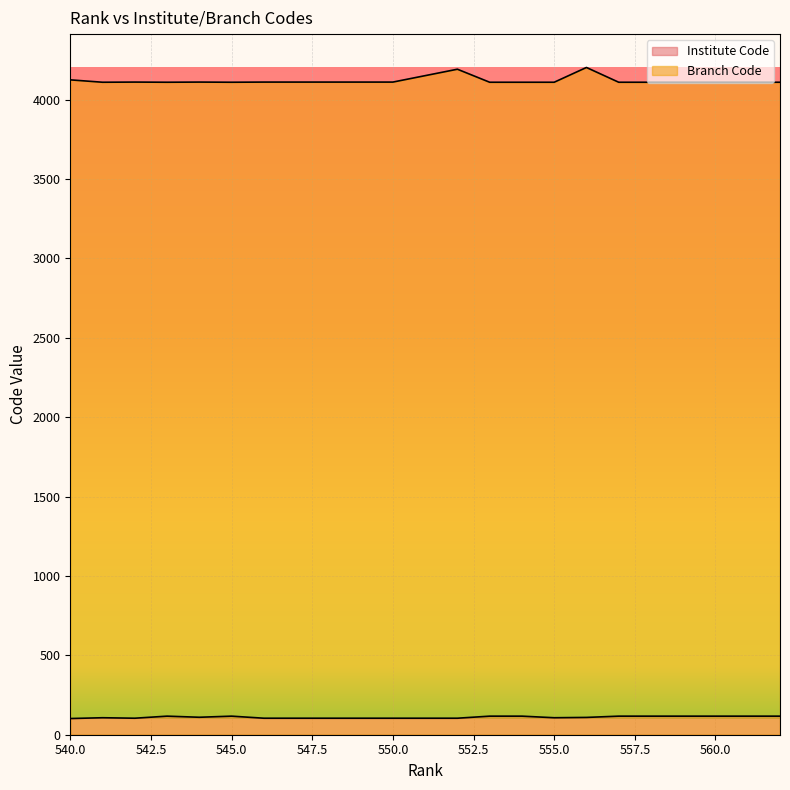

At how many categories does at least one series exceed 2543?

20